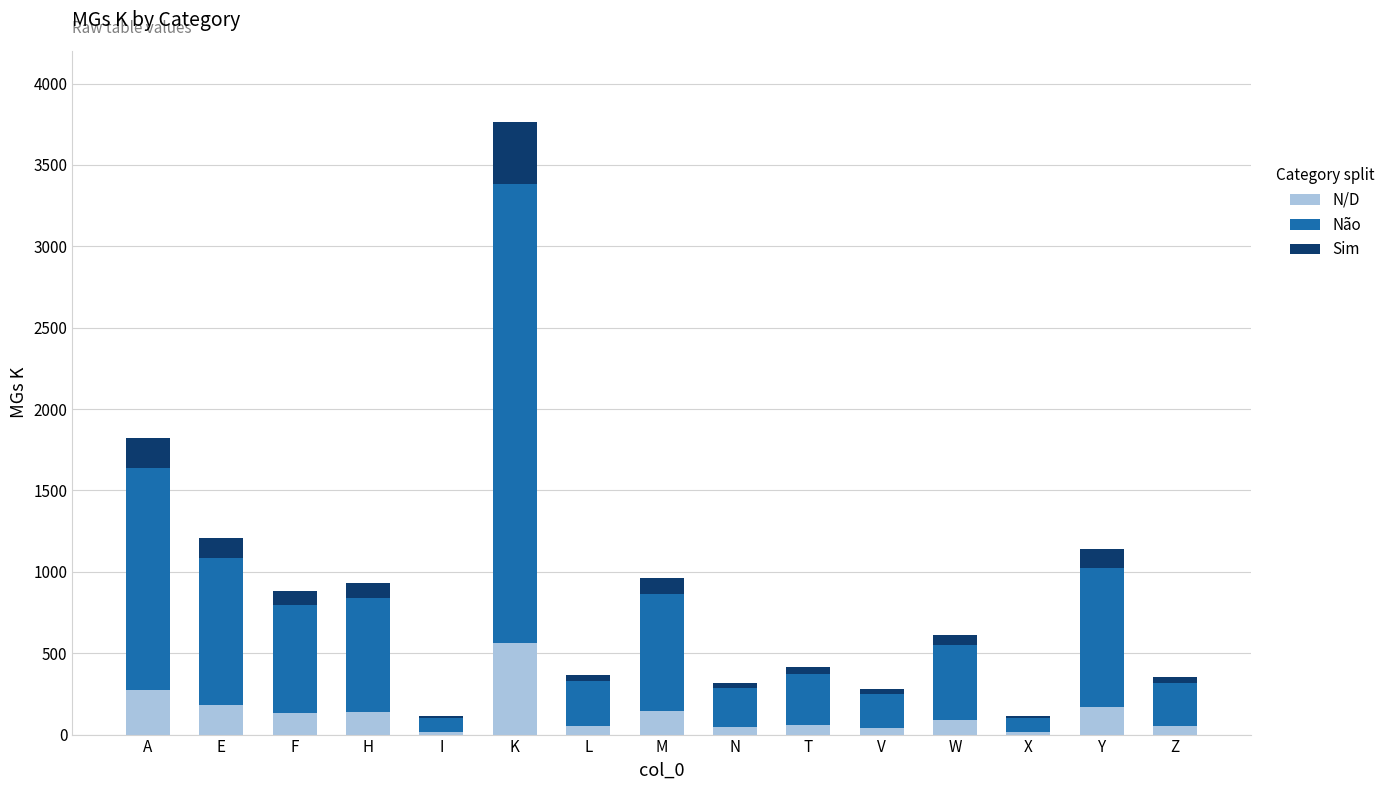

Which category has the highest value in the N/D series?

K